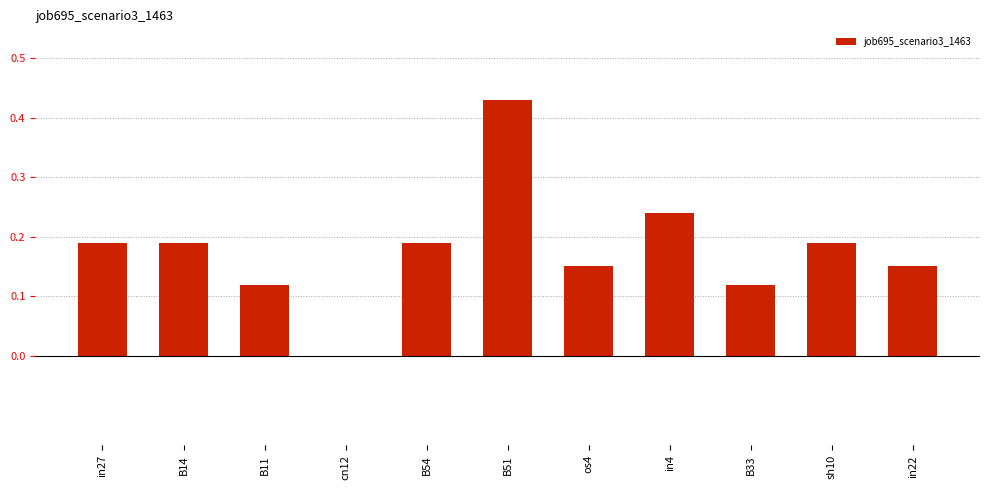

Which label corresponds to the largest value in the chart?

B51